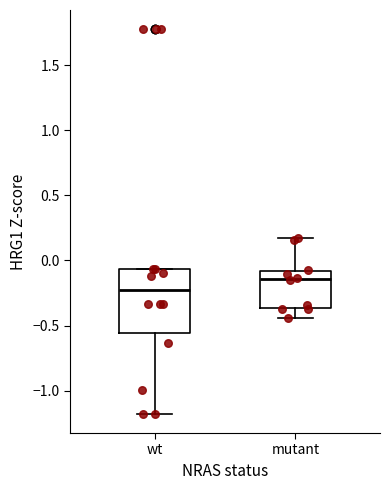

Reading left to right, transcribe this box plot: for each box, give where its median line is, the range the box spans, and where its two whiskers end, as read against the y-axis. The values are not printed on the chart, so give them approximately, as read against the axis.

wt: median -0.25, box -0.55 to -0.05, whiskers -1.20 to -0.05
mutant: median -0.15, box -0.35 to -0.10, whiskers -0.45 to 0.15